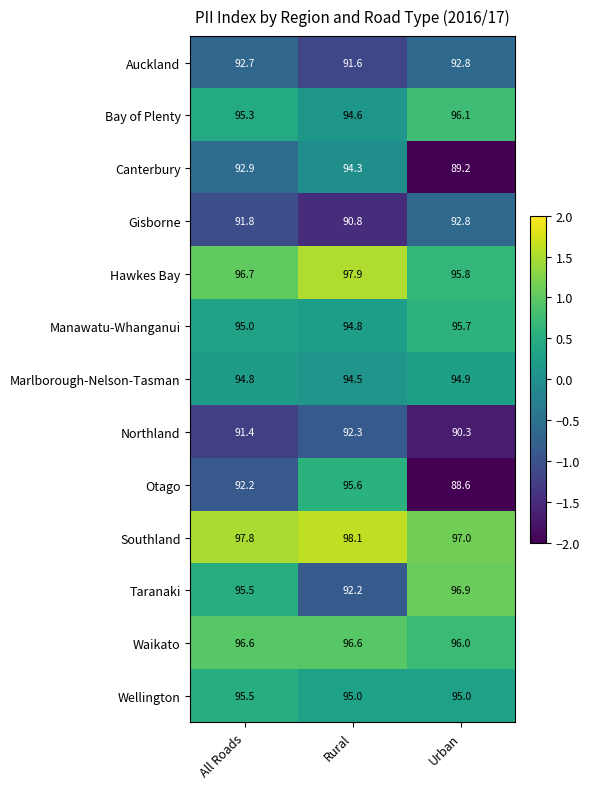

Which series has the widest spread of values?

Otago